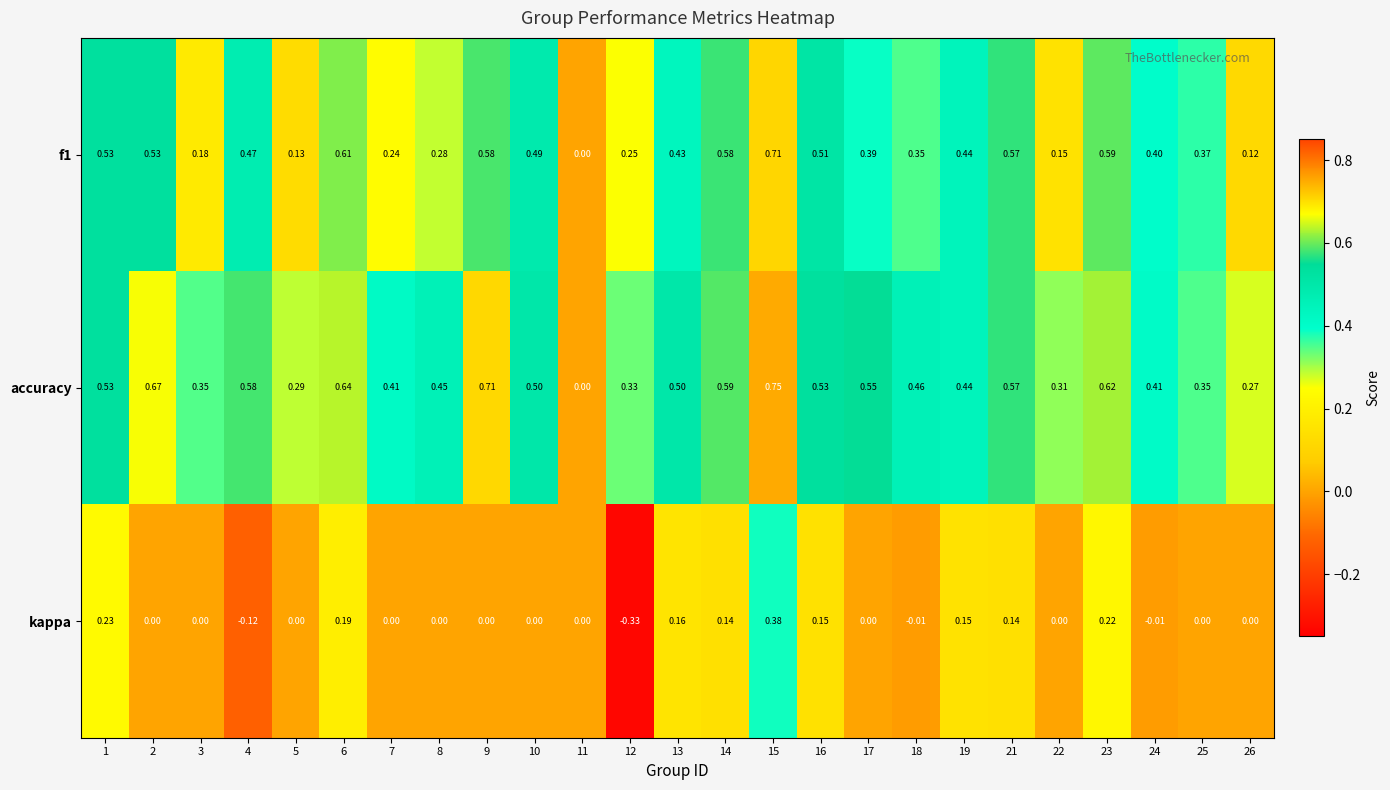

Is the value of f1 at 9 greater than the value of kappa at 16?

Yes